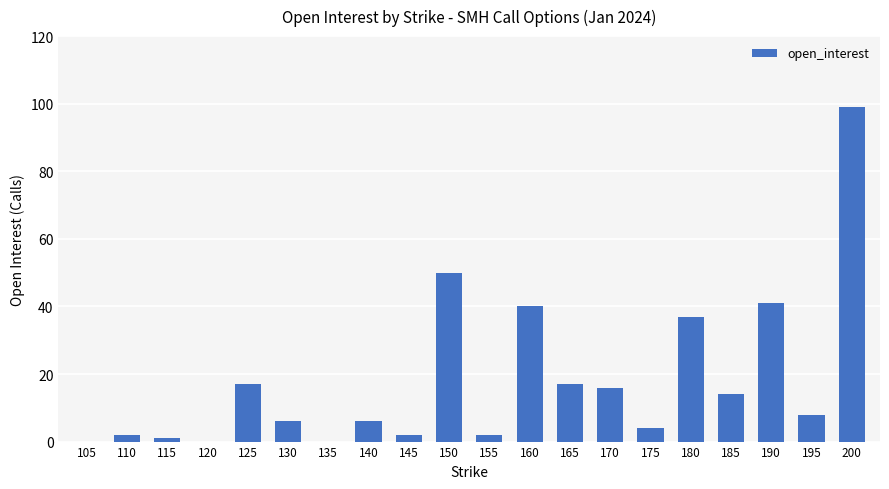

Reading left to right, transcribe all the data shown in this chart.

105=0	110=2	115=1	120=0	125=17	130=6	135=0	140=6	145=2	150=50	155=2	160=40	165=17	170=16	175=4	180=37	185=14	190=41	195=8	200=99